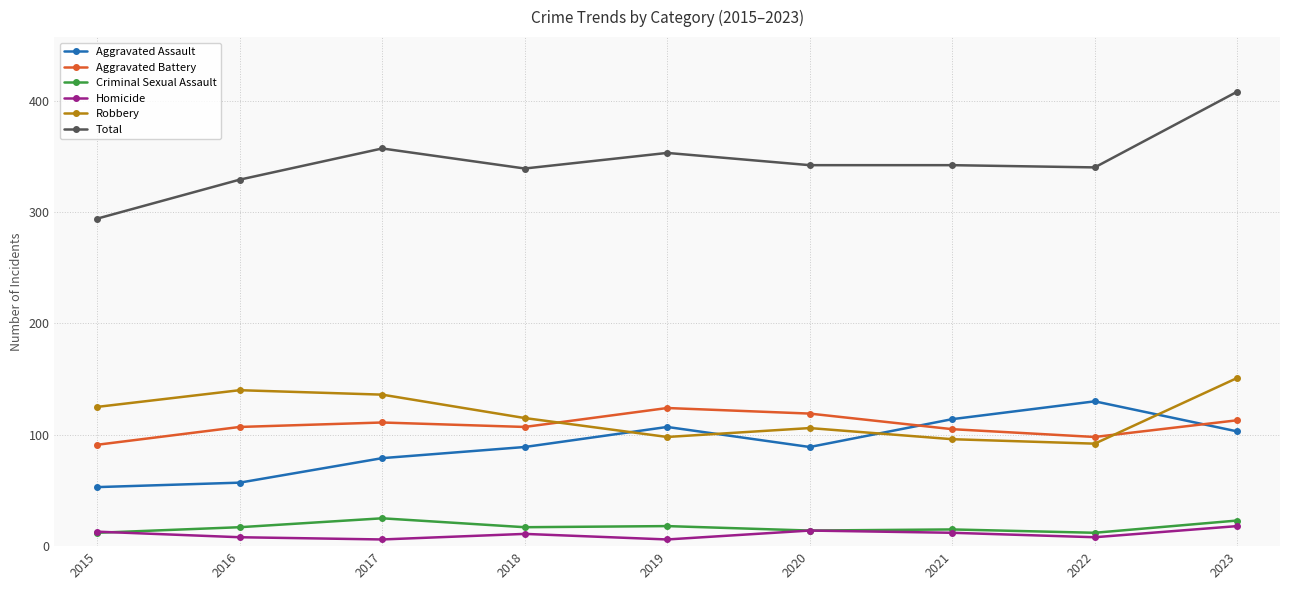

The value of Aggravated Assault at 2021 is 161. True or false?

False